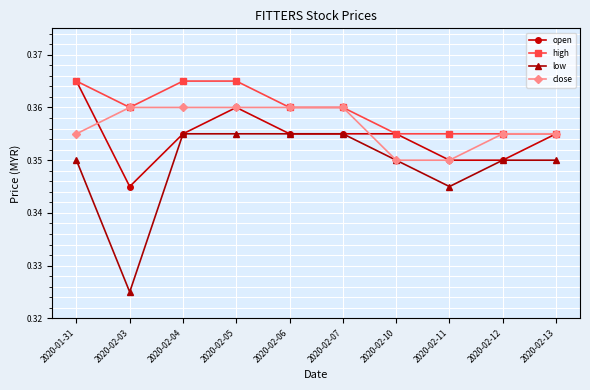

Which series changed the most between 2020-02-03 and 2020-02-10?

low